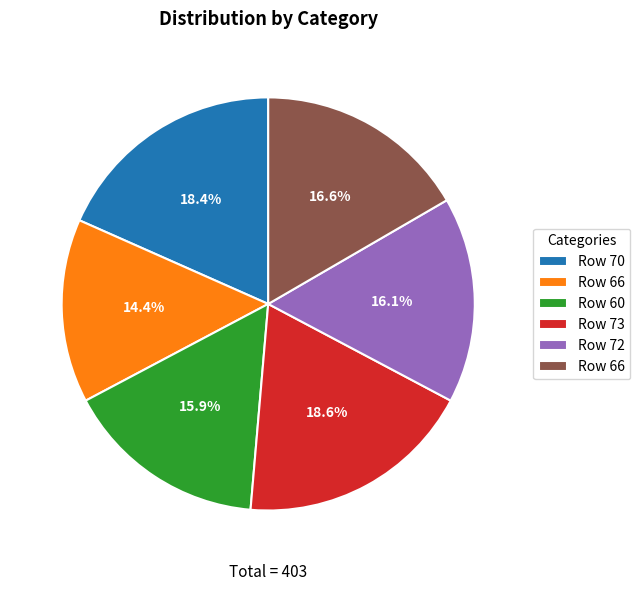

Does any single category account for the majority?

No